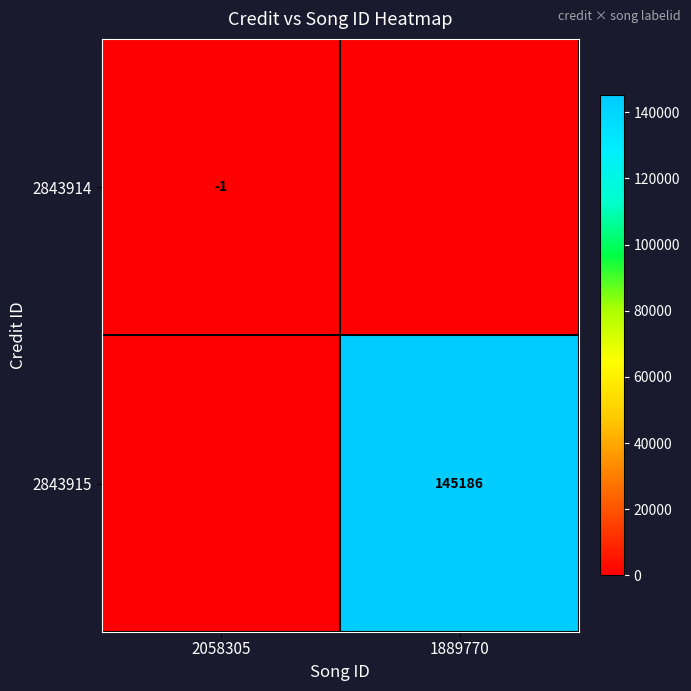

The 2843914 series shows -2 at 2058305. True or false?

False